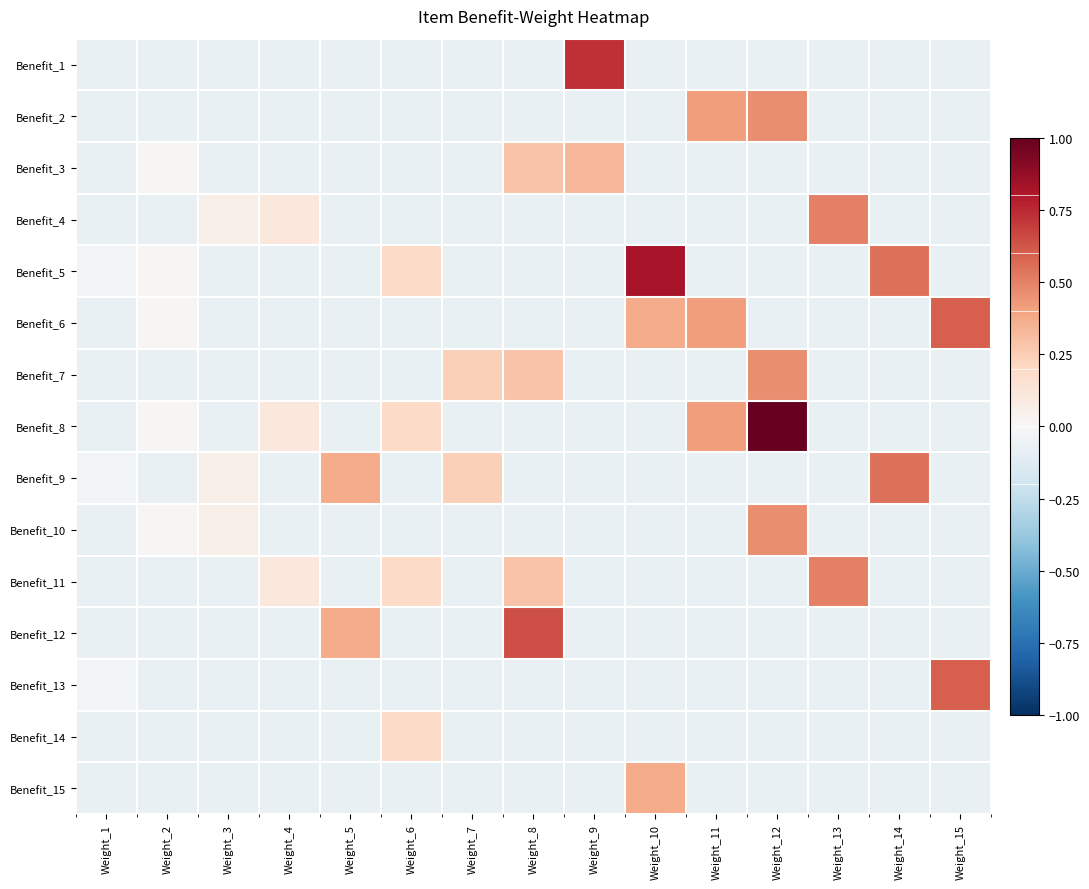

At Weight_3, list the series in order from largest to smallest.

Benefit_4, Benefit_9, Benefit_10, Benefit_1, Benefit_2, Benefit_3, Benefit_5, Benefit_6, Benefit_7, Benefit_8, Benefit_11, Benefit_12, Benefit_13, Benefit_14, Benefit_15